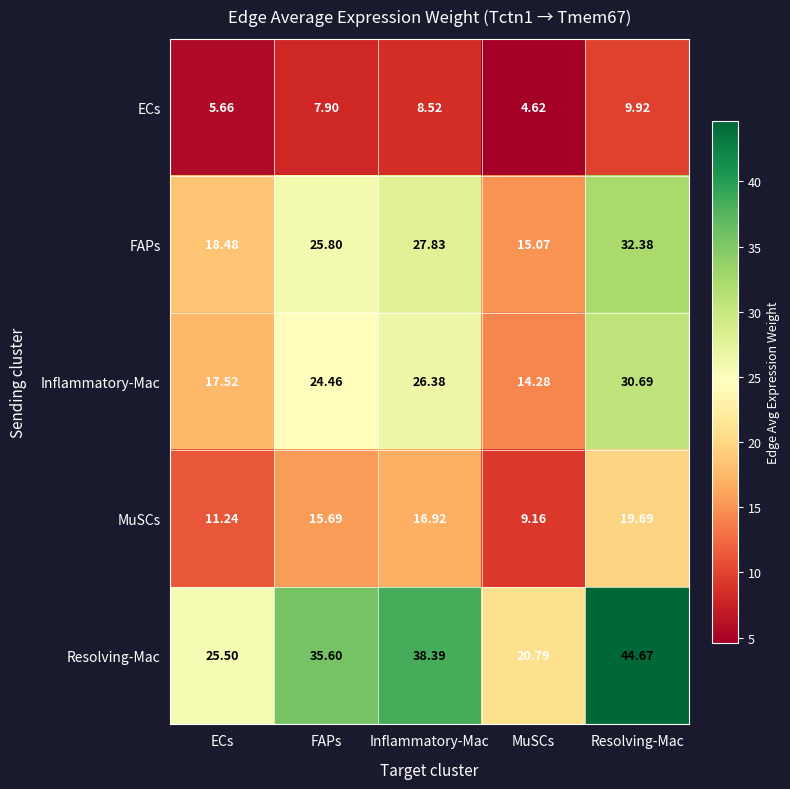

Which series has the largest total across all categories?

Resolving-Mac